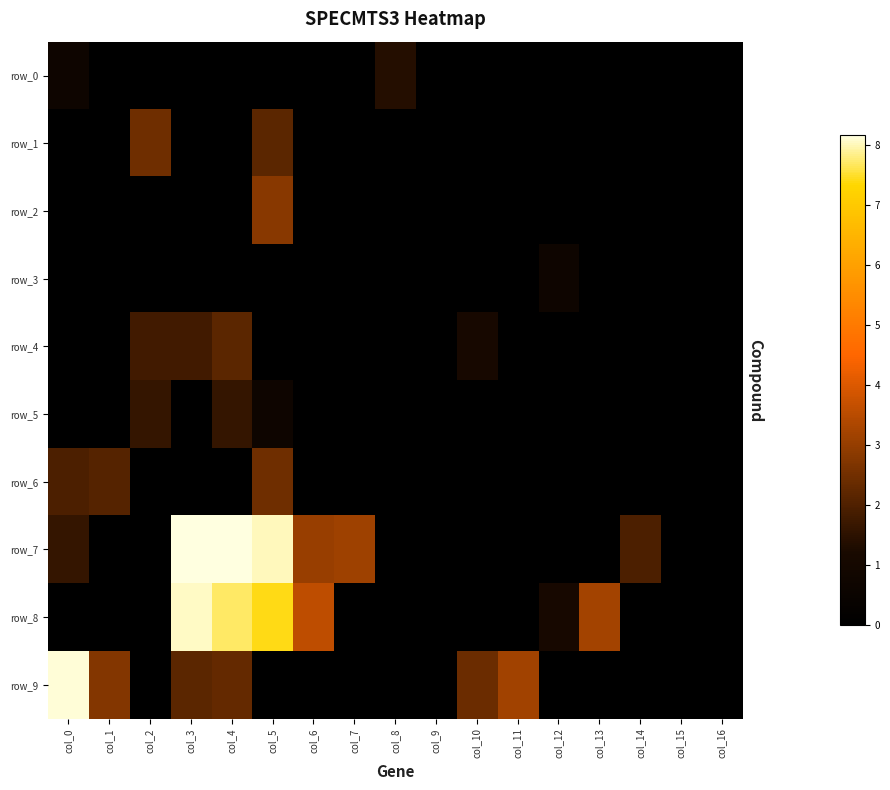

What is the sum of all row_8 values?

31.1